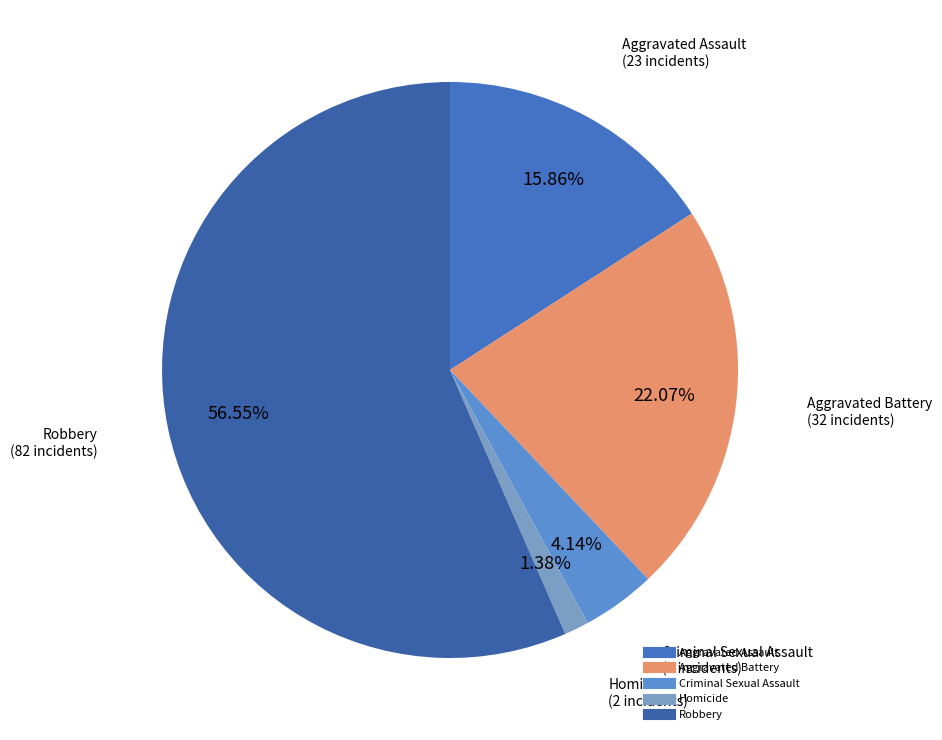

Does any single category account for the majority?

Yes